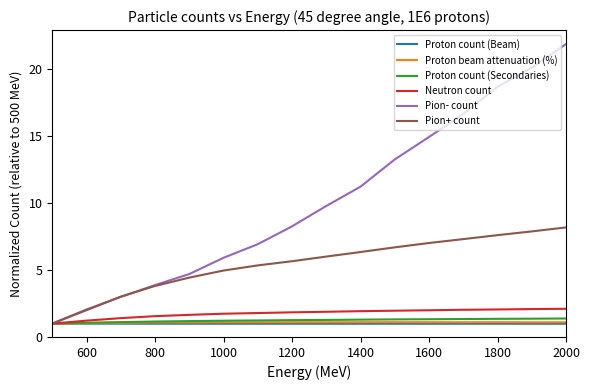

What is the greatest value displayed?

21.9